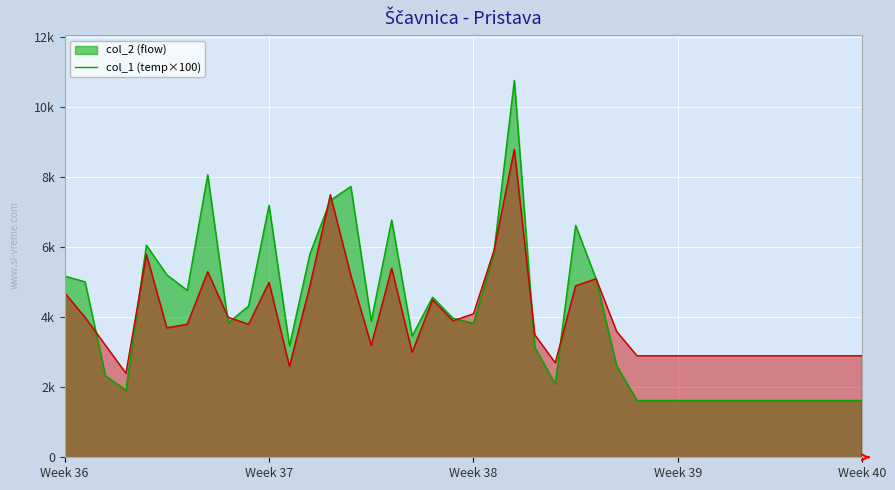

What is the value of the col_2 point at the 25th from the left?

2099